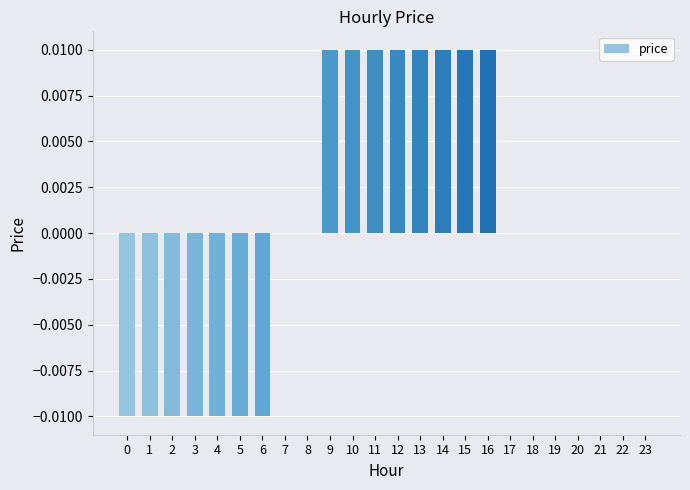

How many series are shown in this chart?

1